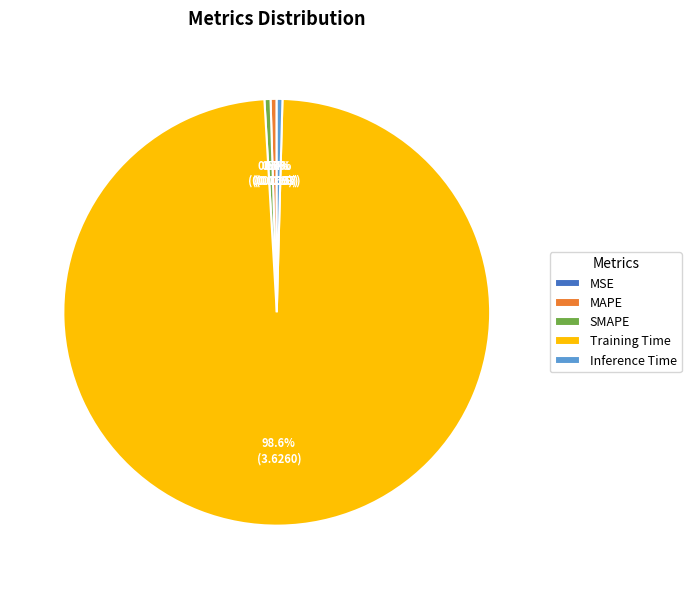

Is it true that Training Time is 99% of the pie?

True